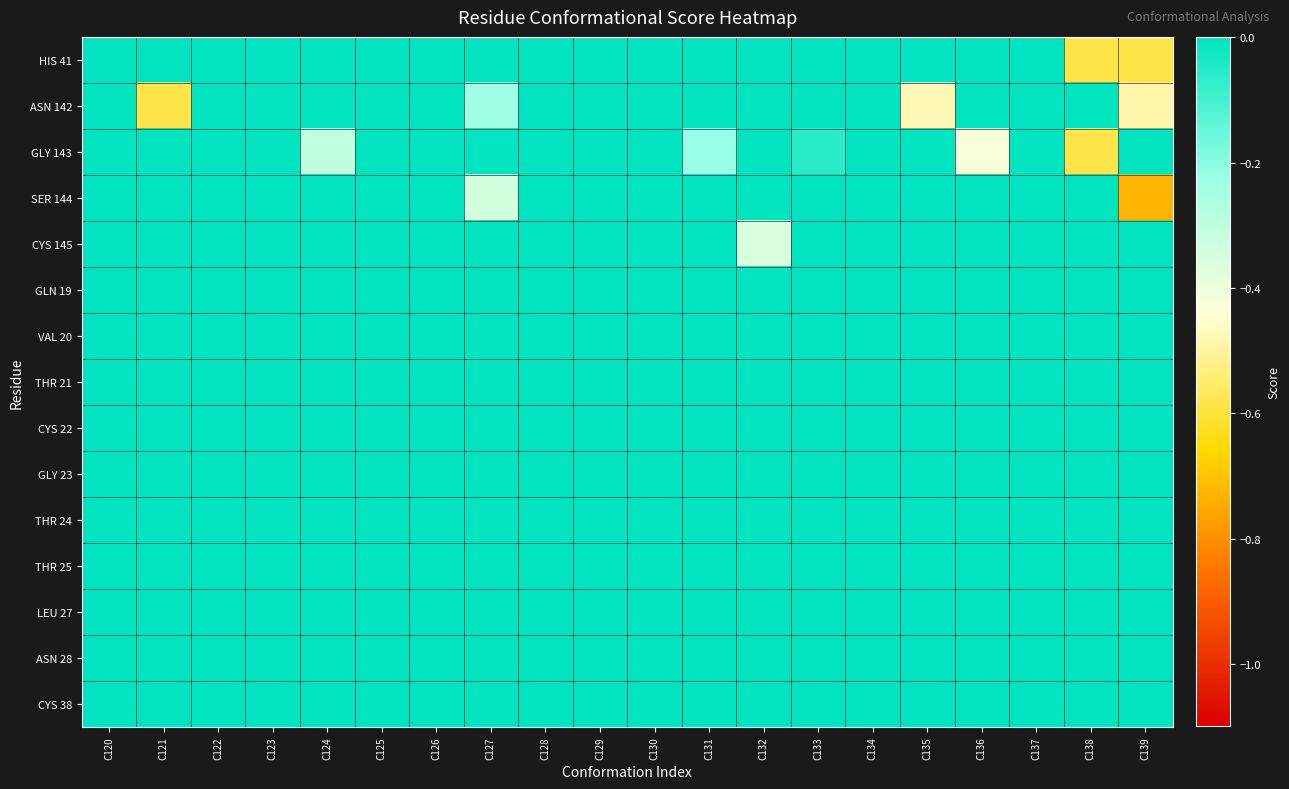

Reading right to left, extract all data points from this chart.

HIS 41: C139=-0.6	C138=-0.6	C137=0.0	C136=0.0	C135=0.0	C134=0.0	C133=0.0	C132=0.0	C131=0.0	C130=0.0	C129=0.0	C128=0.0	C127=0.0	C126=0.0	C125=0.0	C124=0.0	C123=0.0	C122=0.0	C121=0.0	C120=0.0
ASN 142: C139=-0.5	C138=0.0	C137=0.0	C136=0.0	C135=-0.5	C134=0.0	C133=0.0	C132=0.0	C131=0.0	C130=0.0	C129=0.0	C128=0.0	C127=-0.2	C126=0.0	C125=0.0	C124=0.0	C123=0.0	C122=0.0	C121=-0.6	C120=0.0
GLY 143: C139=0.0	C138=-0.6	C137=0.0	C136=-0.4	C135=0.0	C134=0.0	C133=-0.1	C132=0.0	C131=-0.2	C130=0.0	C129=0.0	C128=0.0	C127=0.0	C126=0.0	C125=0.0	C124=-0.3	C123=0.0	C122=0.0	C121=0.0	C120=0.0
SER 144: C139=-0.7	C138=0.0	C137=0.0	C136=0.0	C135=0.0	C134=0.0	C133=0.0	C132=0.0	C131=0.0	C130=0.0	C129=0.0	C128=0.0	C127=-0.3	C126=0.0	C125=0.0	C124=0.0	C123=0.0	C122=0.0	C121=0.0	C120=0.0
CYS 145: C139=0.0	C138=0.0	C137=0.0	C136=0.0	C135=0.0	C134=0.0	C133=0.0	C132=-0.4	C131=0.0	C130=0.0	C129=0.0	C128=0.0	C127=0.0	C126=0.0	C125=0.0	C124=0.0	C123=0.0	C122=0.0	C121=0.0	C120=0.0
GLN 19: C139=0.0	C138=0.0	C137=0.0	C136=0.0	C135=0.0	C134=0.0	C133=0.0	C132=0.0	C131=0.0	C130=0.0	C129=0.0	C128=0.0	C127=0.0	C126=0.0	C125=0.0	C124=0.0	C123=0.0	C122=0.0	C121=0.0	C120=0.0
VAL 20: C139=0.0	C138=0.0	C137=0.0	C136=0.0	C135=0.0	C134=0.0	C133=0.0	C132=0.0	C131=0.0	C130=0.0	C129=0.0	C128=0.0	C127=0.0	C126=0.0	C125=0.0	C124=0.0	C123=0.0	C122=0.0	C121=0.0	C120=0.0
THR 21: C139=0.0	C138=0.0	C137=0.0	C136=0.0	C135=0.0	C134=0.0	C133=0.0	C132=0.0	C131=0.0	C130=0.0	C129=0.0	C128=0.0	C127=0.0	C126=0.0	C125=0.0	C124=0.0	C123=0.0	C122=0.0	C121=0.0	C120=0.0
CYS 22: C139=0.0	C138=0.0	C137=0.0	C136=0.0	C135=0.0	C134=0.0	C133=0.0	C132=0.0	C131=0.0	C130=0.0	C129=0.0	C128=0.0	C127=0.0	C126=0.0	C125=0.0	C124=0.0	C123=0.0	C122=0.0	C121=0.0	C120=0.0
GLY 23: C139=0.0	C138=0.0	C137=0.0	C136=0.0	C135=0.0	C134=0.0	C133=0.0	C132=0.0	C131=0.0	C130=0.0	C129=0.0	C128=0.0	C127=0.0	C126=0.0	C125=0.0	C124=0.0	C123=0.0	C122=0.0	C121=0.0	C120=0.0
THR 24: C139=0.0	C138=0.0	C137=0.0	C136=0.0	C135=0.0	C134=0.0	C133=0.0	C132=0.0	C131=0.0	C130=0.0	C129=0.0	C128=0.0	C127=0.0	C126=0.0	C125=0.0	C124=0.0	C123=0.0	C122=0.0	C121=0.0	C120=0.0
THR 25: C139=0.0	C138=0.0	C137=0.0	C136=0.0	C135=0.0	C134=0.0	C133=0.0	C132=0.0	C131=0.0	C130=0.0	C129=0.0	C128=0.0	C127=0.0	C126=0.0	C125=0.0	C124=0.0	C123=0.0	C122=0.0	C121=0.0	C120=0.0
LEU 27: C139=0.0	C138=0.0	C137=0.0	C136=0.0	C135=0.0	C134=0.0	C133=0.0	C132=0.0	C131=0.0	C130=0.0	C129=0.0	C128=0.0	C127=0.0	C126=0.0	C125=0.0	C124=0.0	C123=0.0	C122=0.0	C121=0.0	C120=0.0
ASN 28: C139=0.0	C138=0.0	C137=0.0	C136=0.0	C135=0.0	C134=0.0	C133=0.0	C132=0.0	C131=0.0	C130=0.0	C129=0.0	C128=0.0	C127=0.0	C126=0.0	C125=0.0	C124=0.0	C123=0.0	C122=0.0	C121=0.0	C120=0.0
CYS 38: C139=0.0	C138=0.0	C137=0.0	C136=0.0	C135=0.0	C134=0.0	C133=0.0	C132=0.0	C131=0.0	C130=0.0	C129=0.0	C128=0.0	C127=0.0	C126=0.0	C125=0.0	C124=0.0	C123=0.0	C122=0.0	C121=0.0	C120=0.0